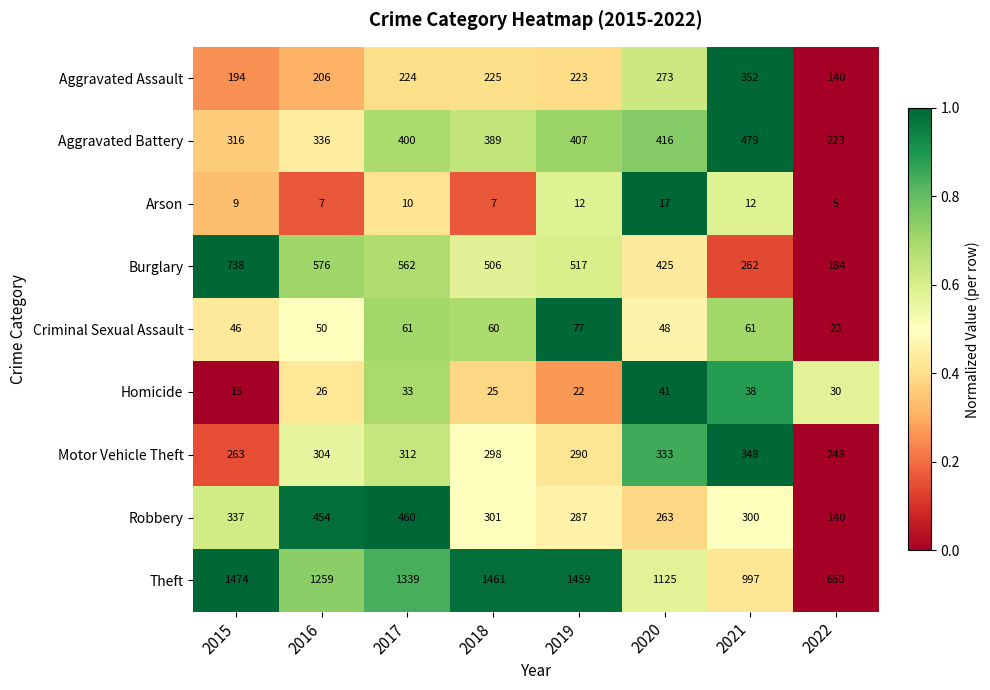

What is the difference between the Motor Vehicle Theft values at 2020 and 2017?

21